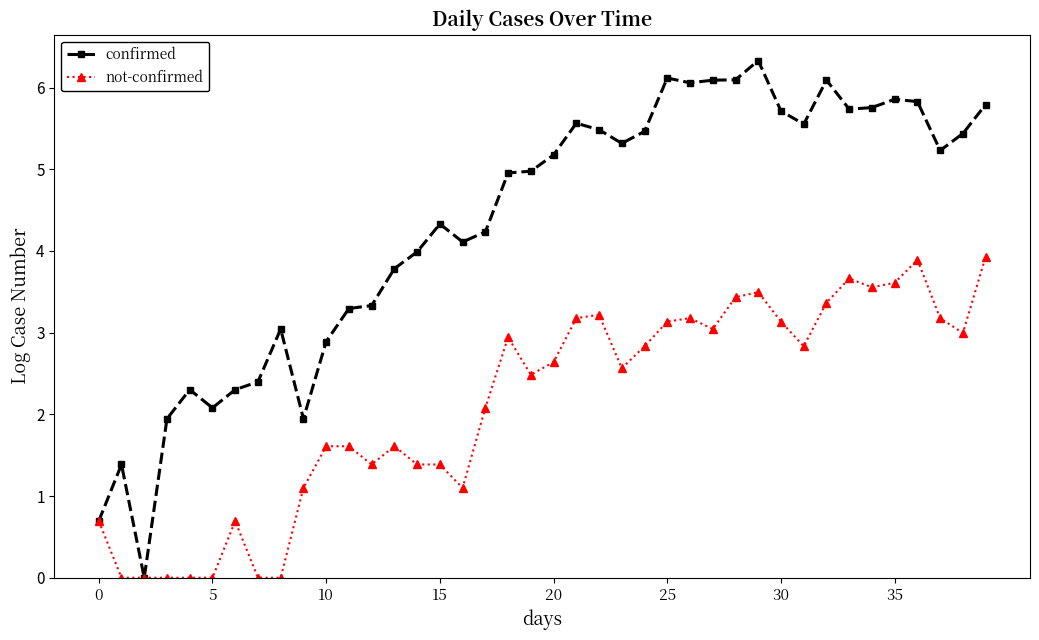

What is the maximum value for confirmed?

6.3